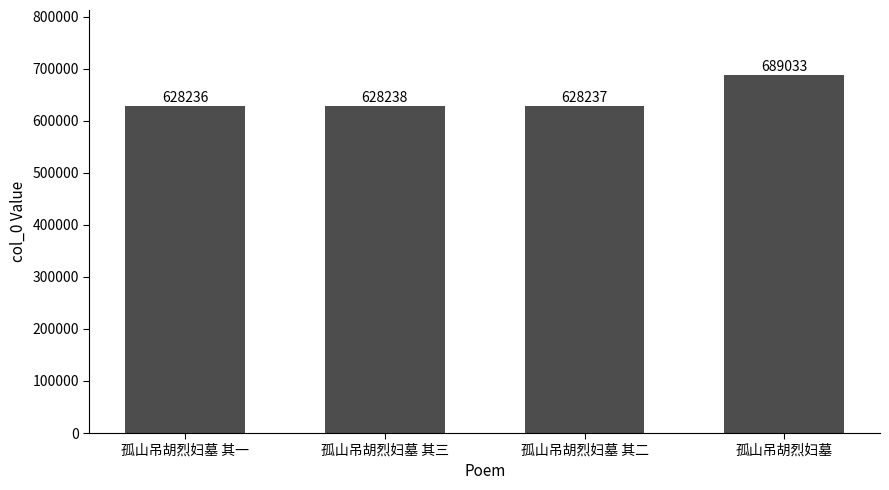

True or false: the data shows 1133424 at 孤山吊胡烈妇墓.

False